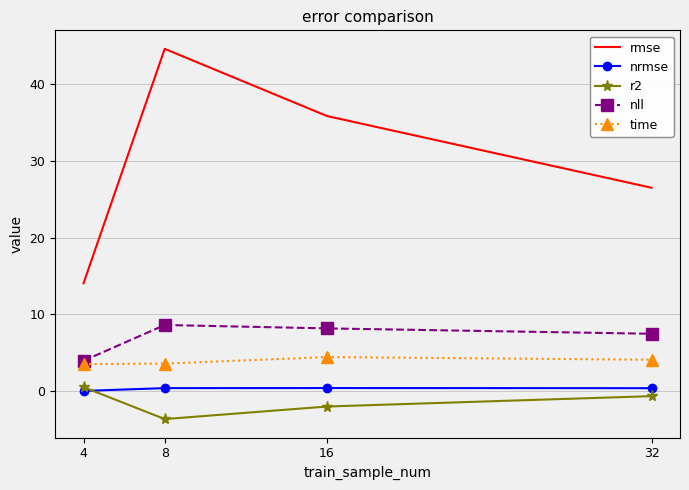

The r2 series shows -0.6 at 32. True or false?

True